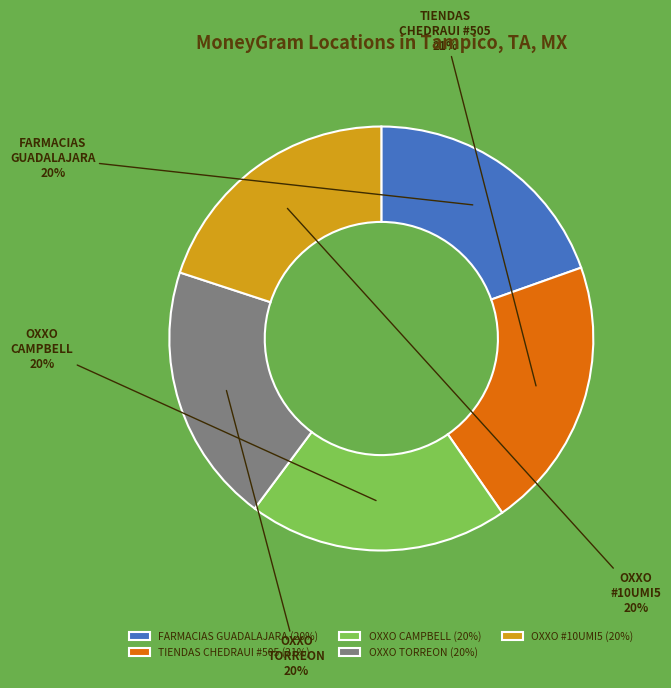

Is FARMACIAS GUADALAJARA the majority of the pie?

No